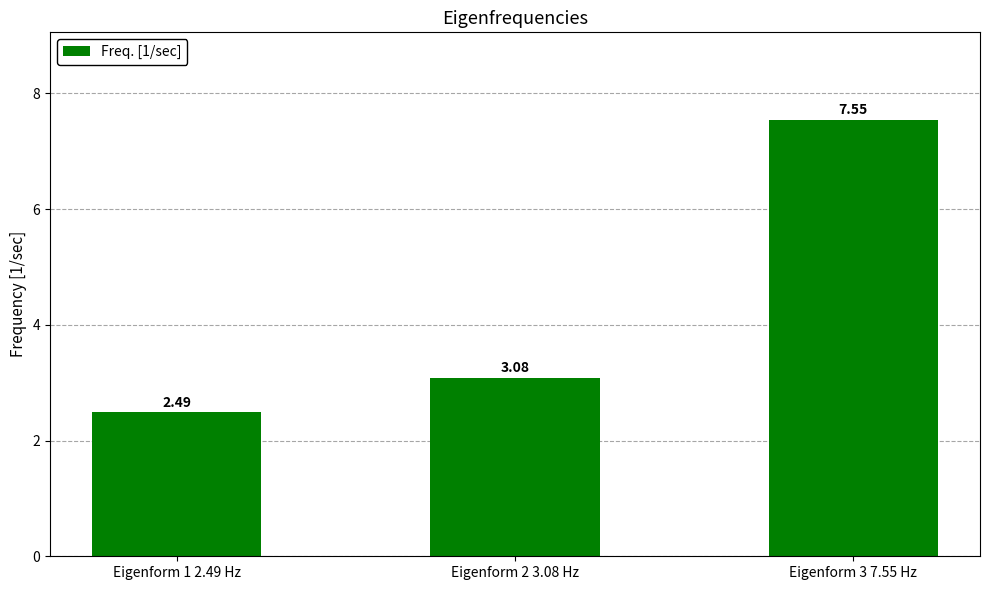

What is the average value?

4.4